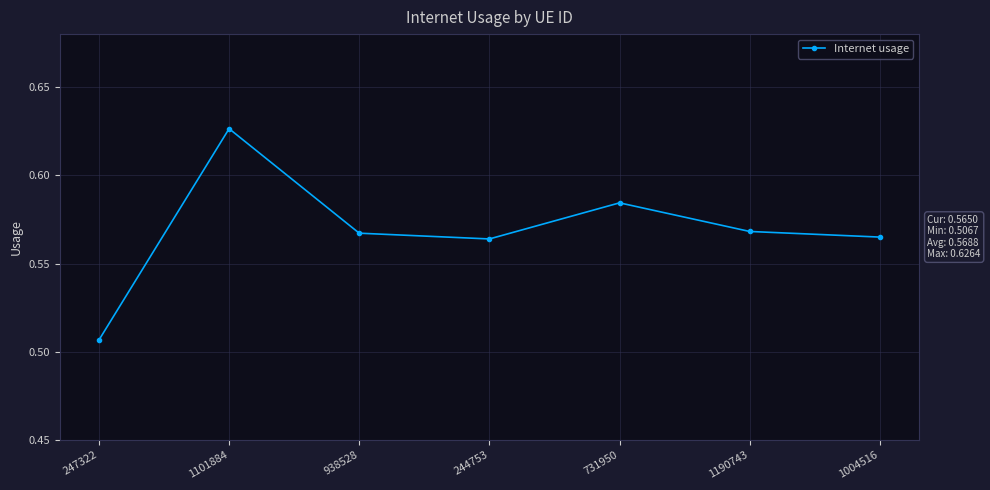

What is the difference between the values at 1101884 and 244753?

0.1